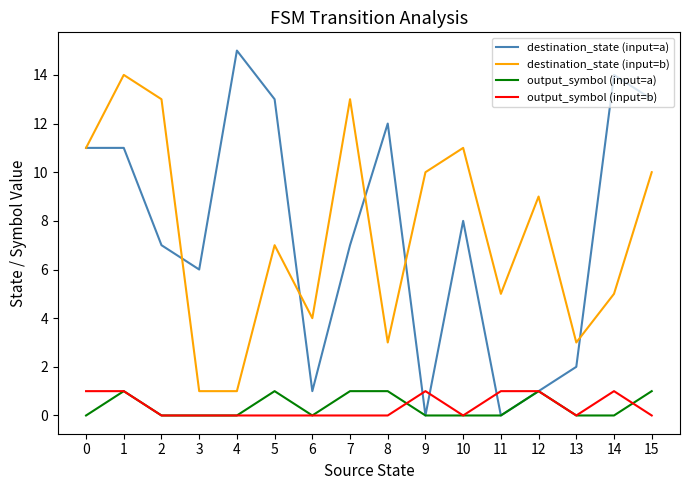

True or false: output_symbol (input=a) has a value of 1 at 8.

True